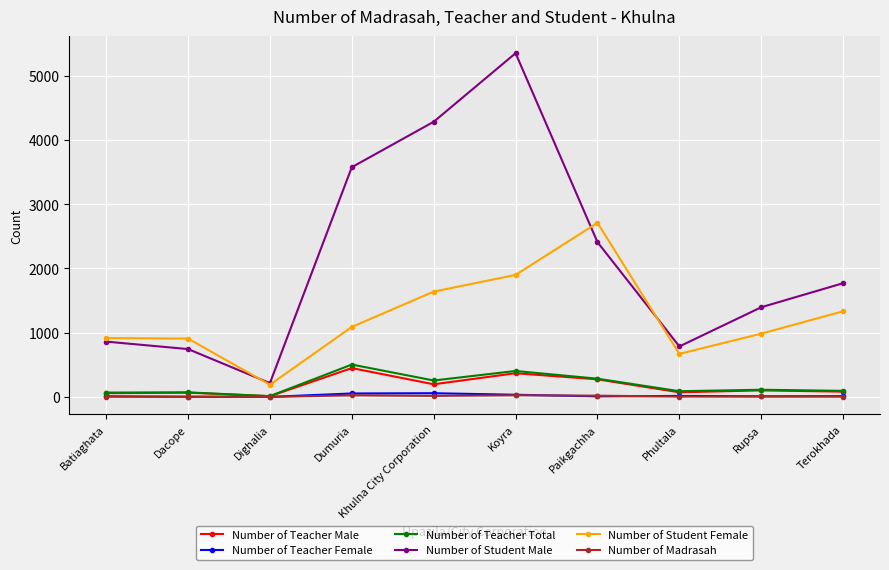

Which label corresponds to the largest value in the chart?

Koyra